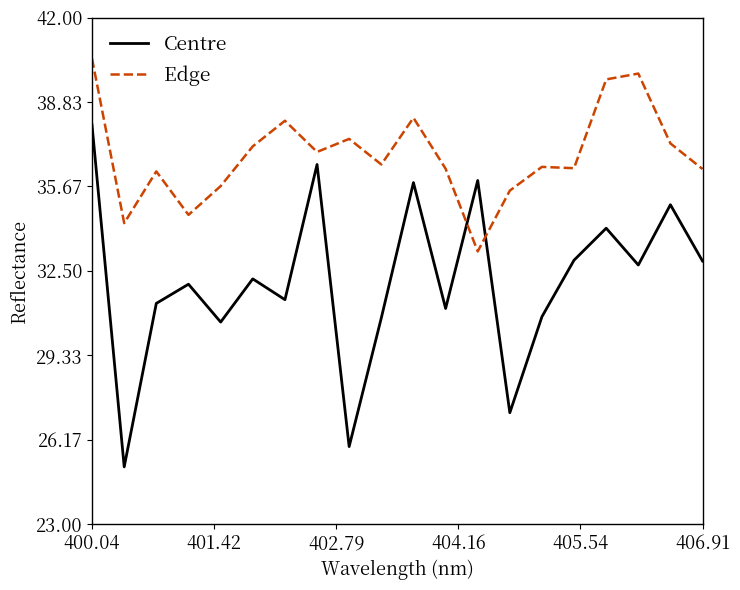

After their last crossing, which series has the higher values: Centre or Edge?

Edge